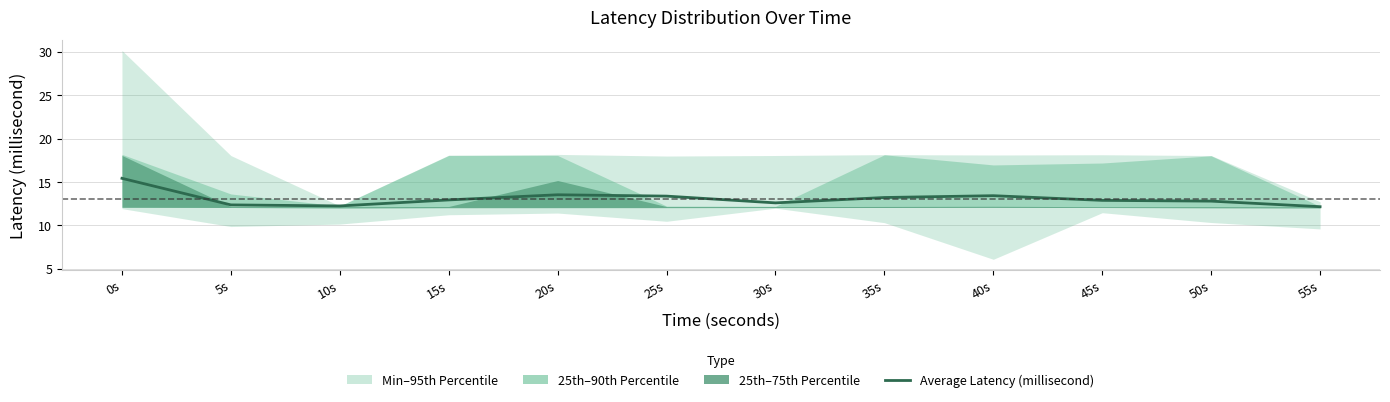

What is the sum of all values?

156.8